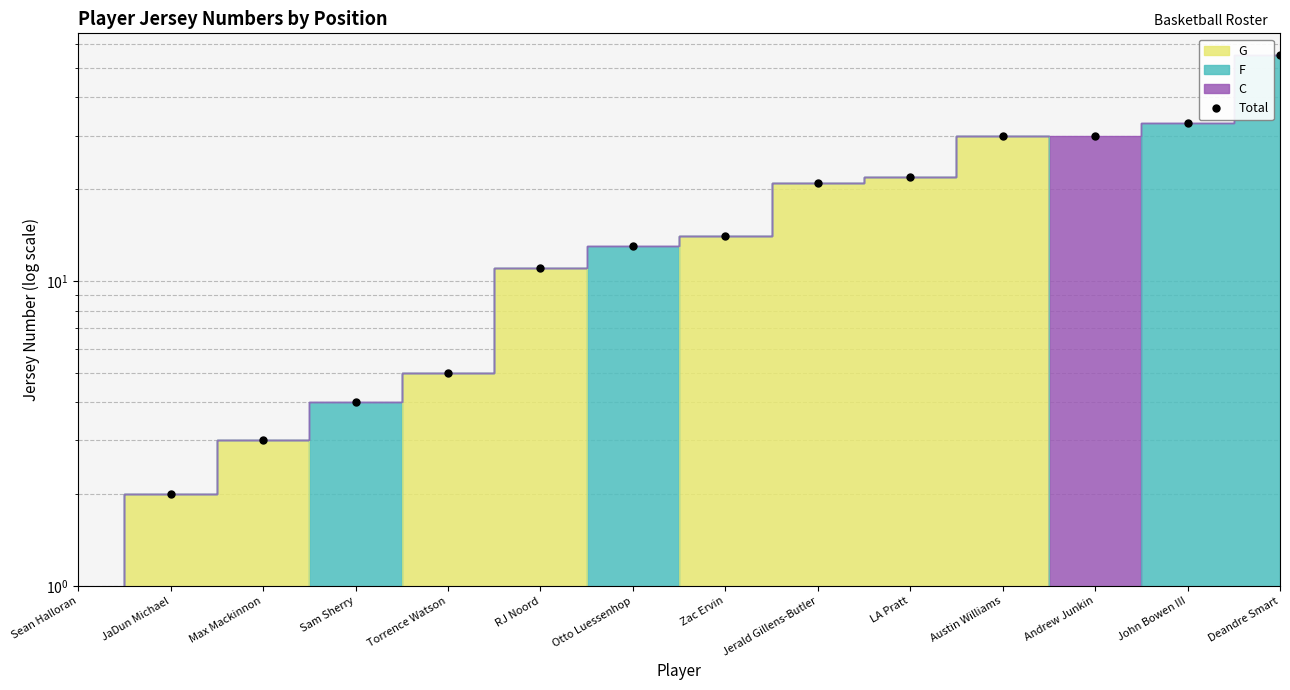

How many values exceed 14?

6